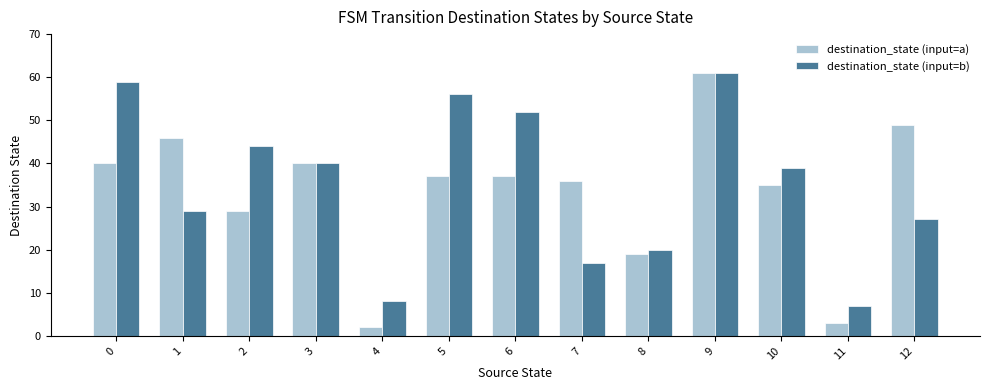

What is the average value of the destination_state (input=b) series?

35